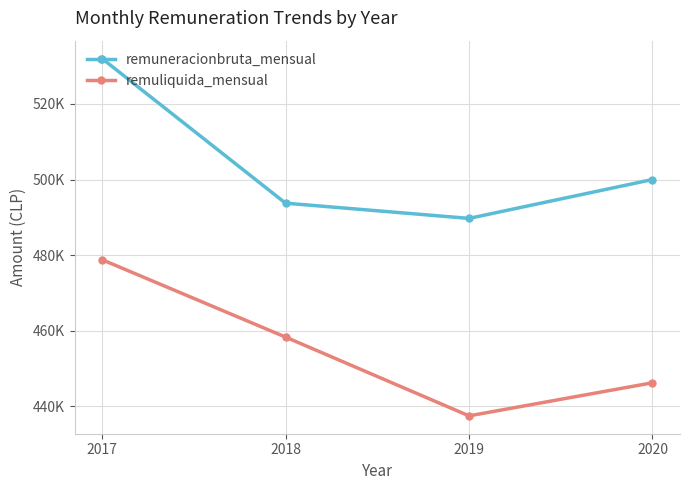

Where is the first local minimum for remuneracionbruta_mensual?

2019